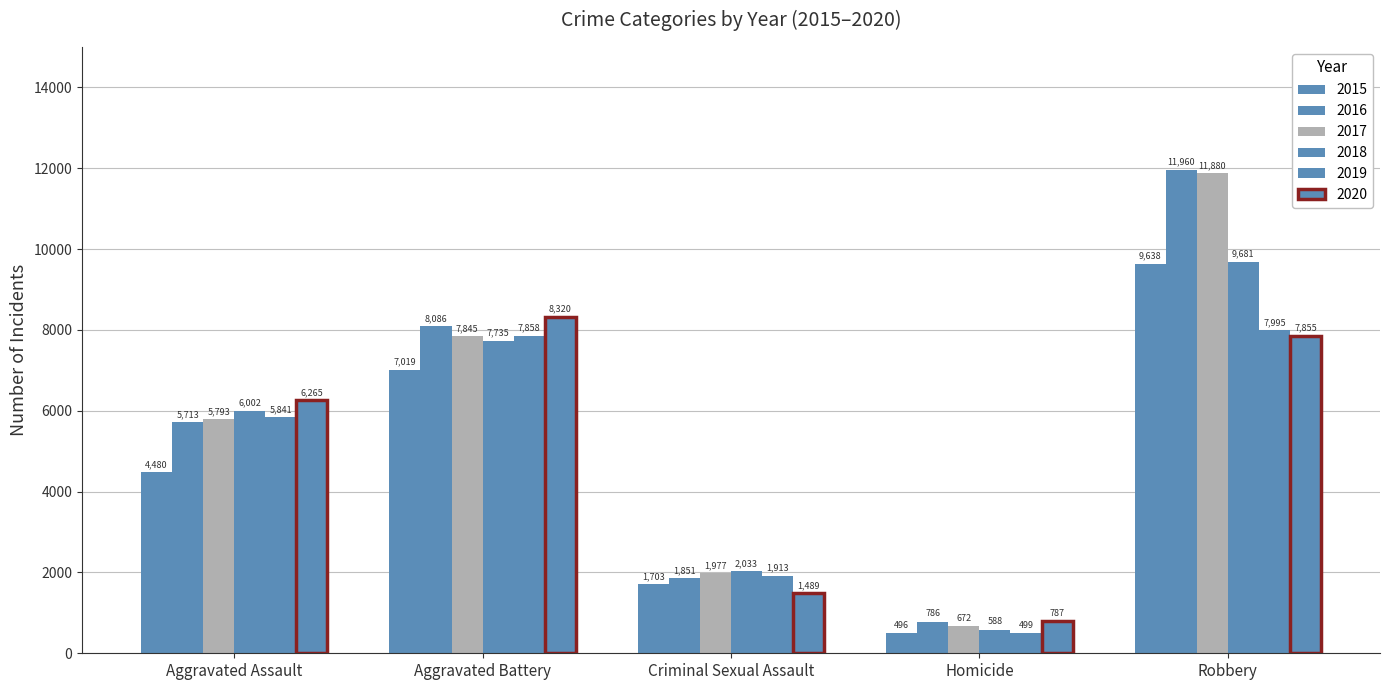

The 2015 series shows 9638 at Robbery. True or false?

True